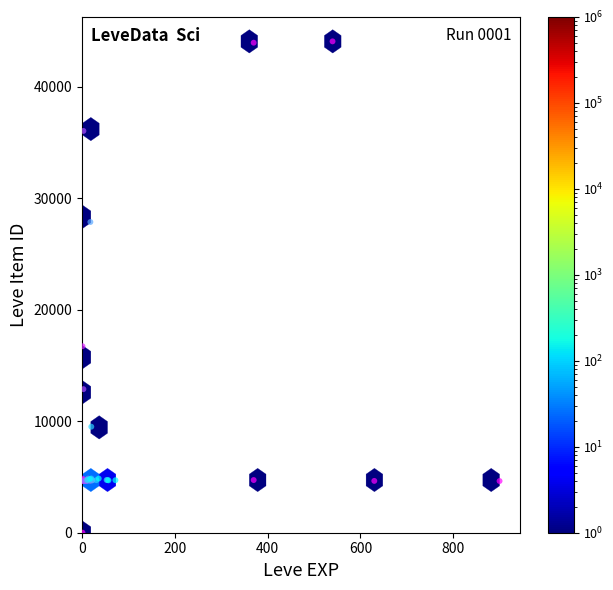

What Y value in the scatter plot is closest to 22050?

16734